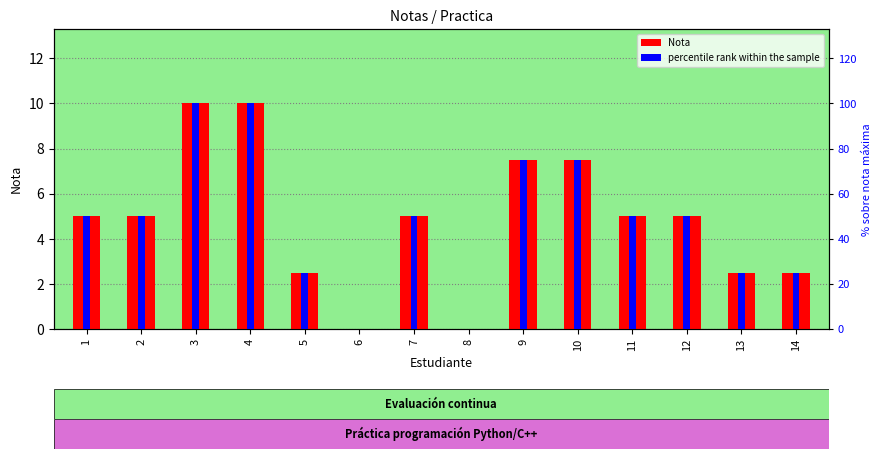

Which series has the largest total across all categories?

percentile rank within the sample